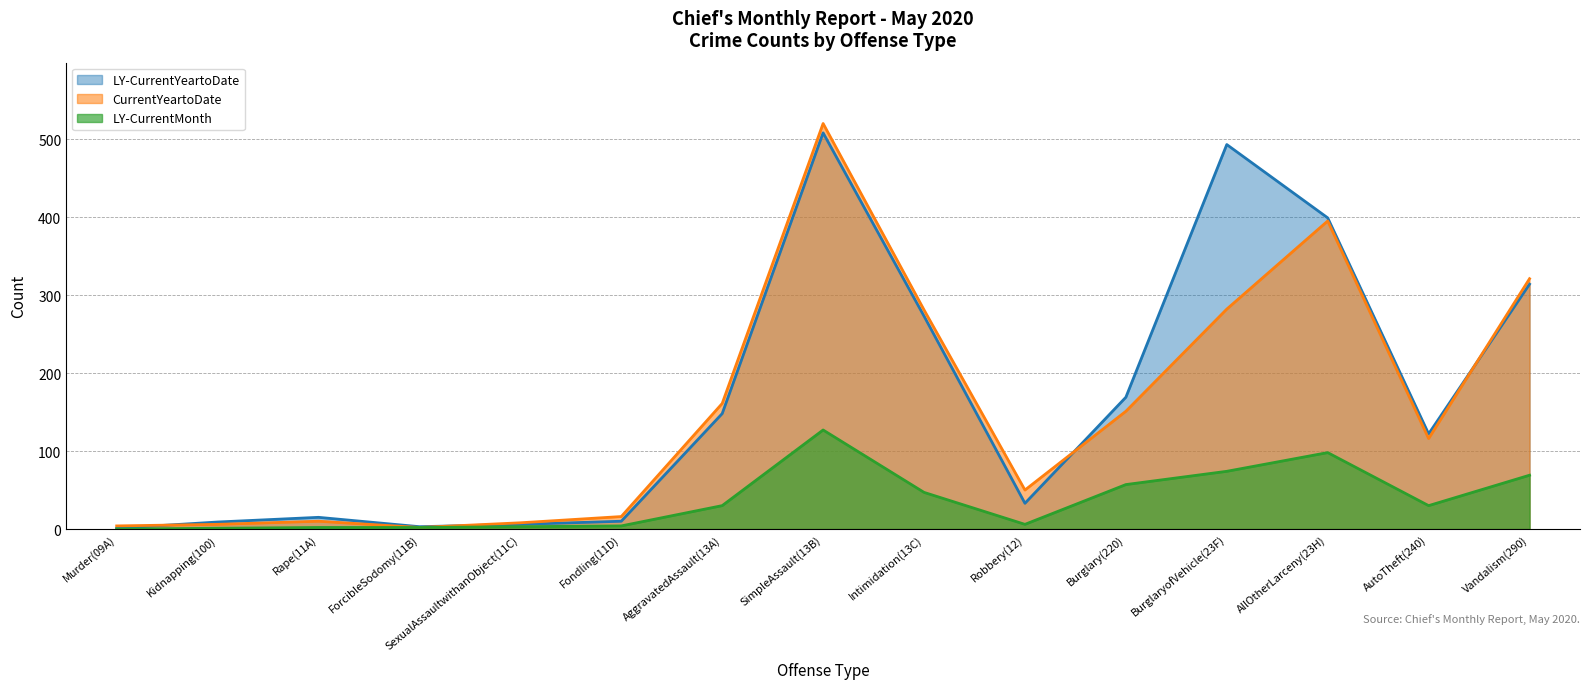

The LY-CurrentYeartoDate series shows 223 at AggravatedAssault(13A). True or false?

False